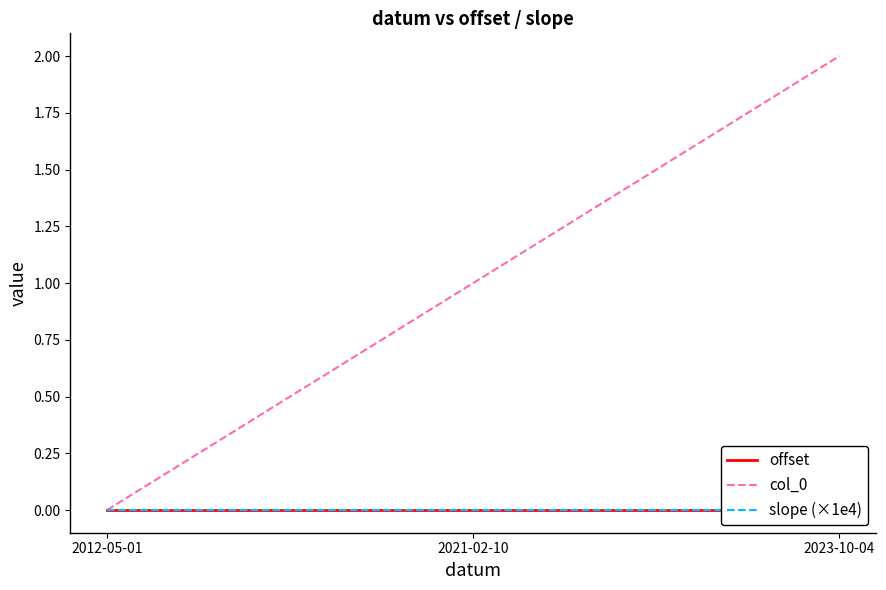

What is the label of the 2nd point from the left?

2021-02-10